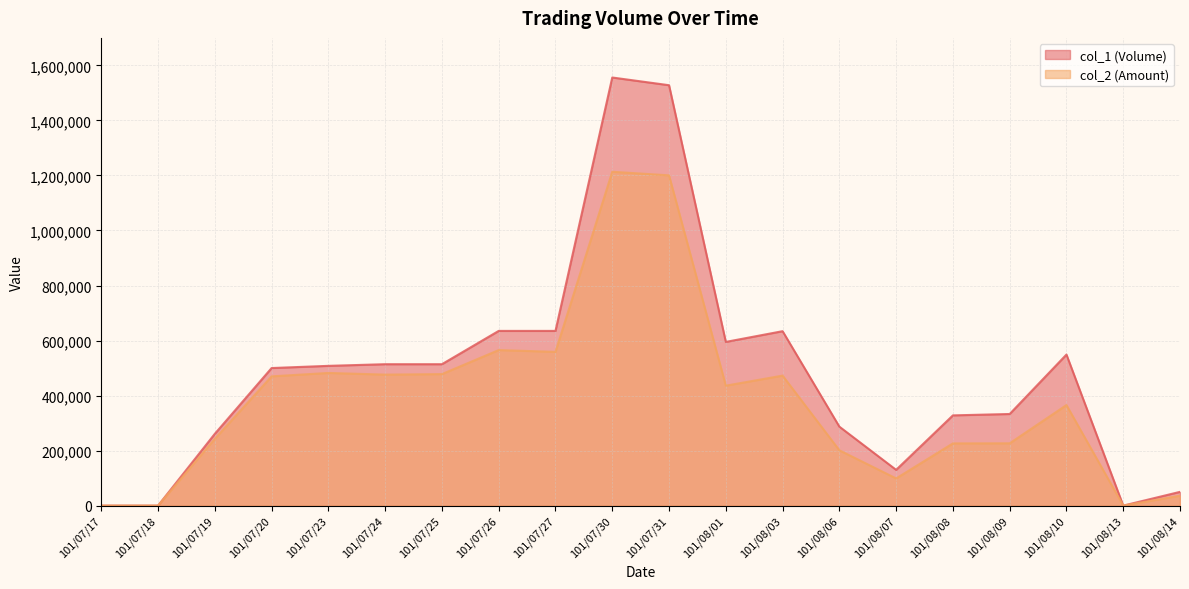

How many positive values does the col_1 (Volume) series have?

17